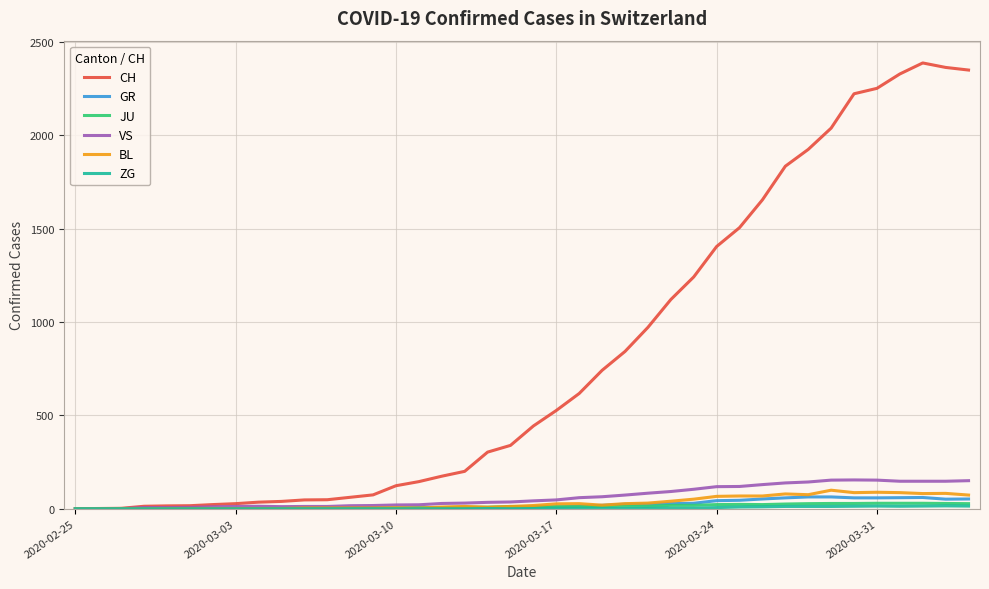

What is the highest value of the BL series?

99